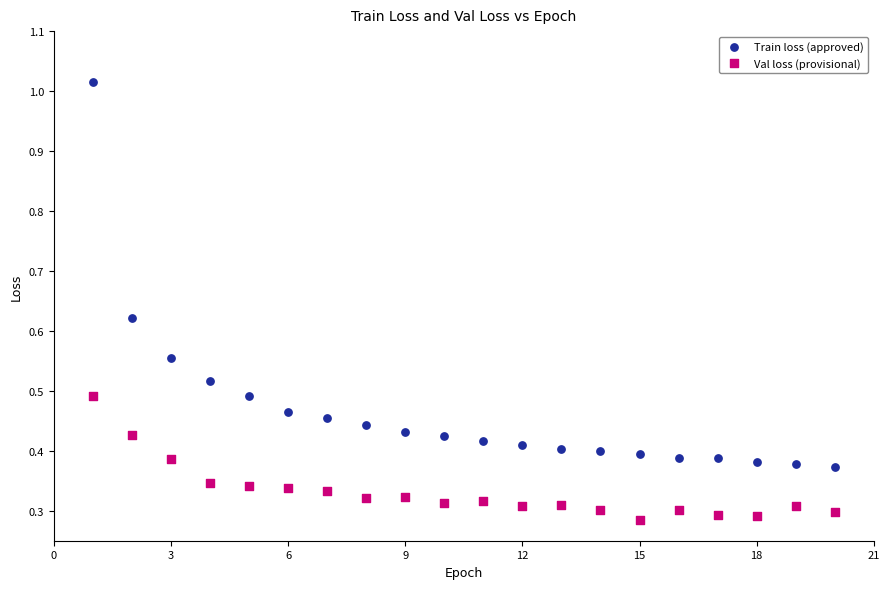

Which series contains the lowest Y value?

Val loss (provisional)